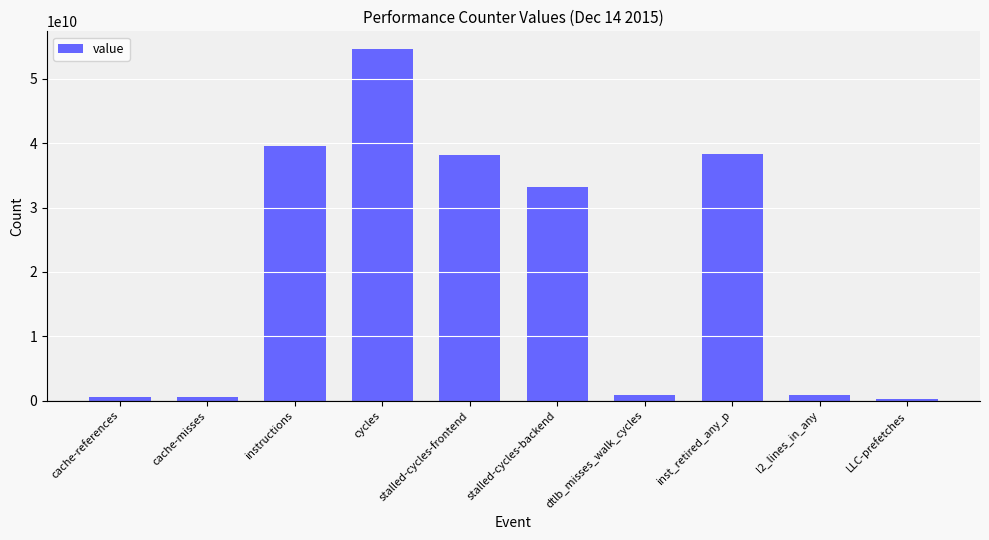

Are the bars grouped side by side (vs. stacked)?

No